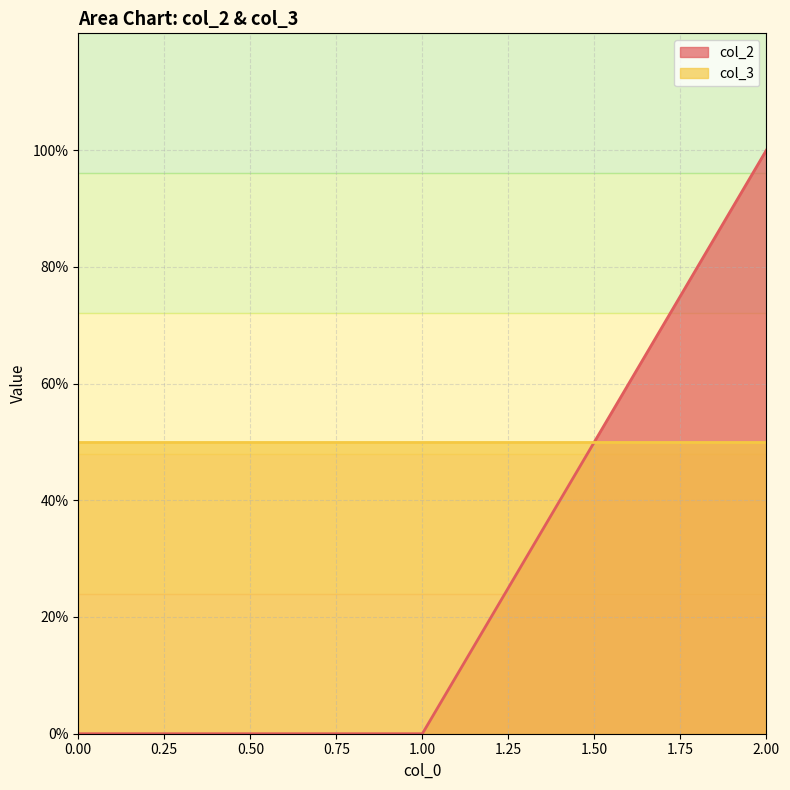

True or false: the data shows 34.9 at 1.

False